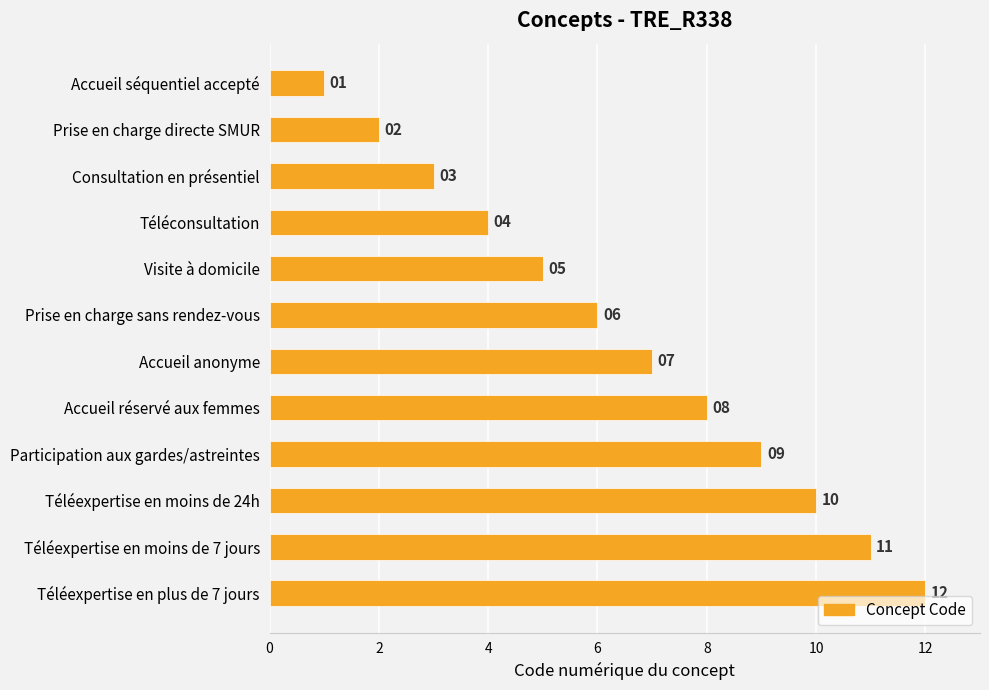

Where is the data nearest to the value 6?

Prise en charge sans rendez-vous